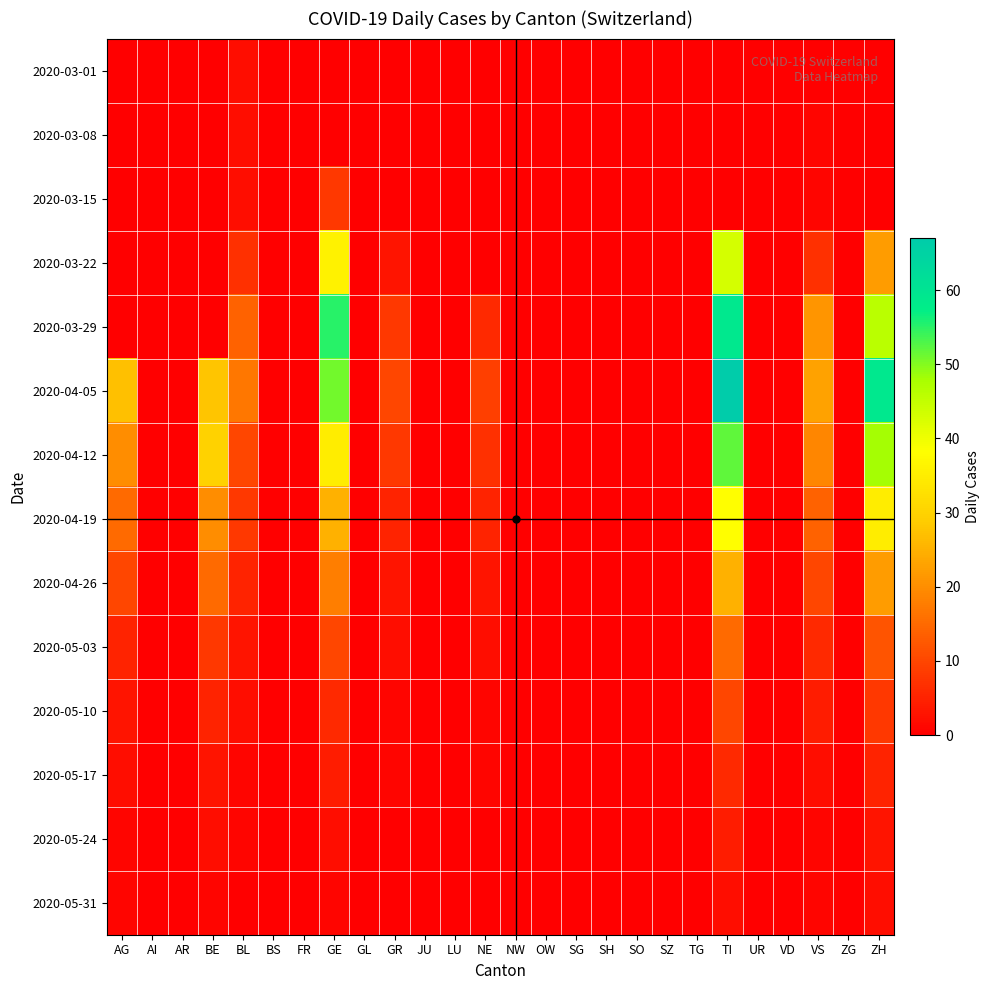

List the series in order of their peak value, lowest first.

2020-03-01, 2020-03-08, 2020-05-31, 2020-05-24, 2020-05-17, 2020-03-15, 2020-05-10, 2020-05-03, 2020-04-26, 2020-04-19, 2020-03-22, 2020-04-12, 2020-03-29, 2020-04-05